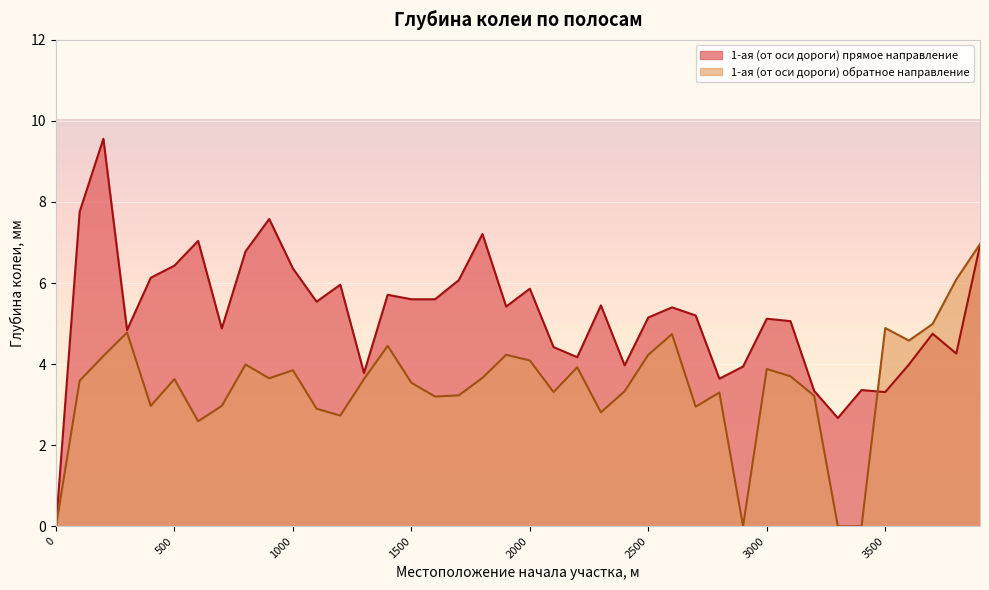

Count the number of categories in the chart.

40